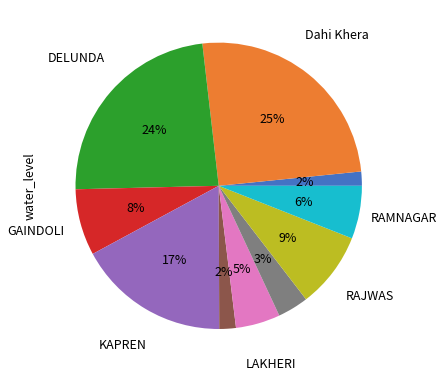

Is there a majority slice in this chart?

No